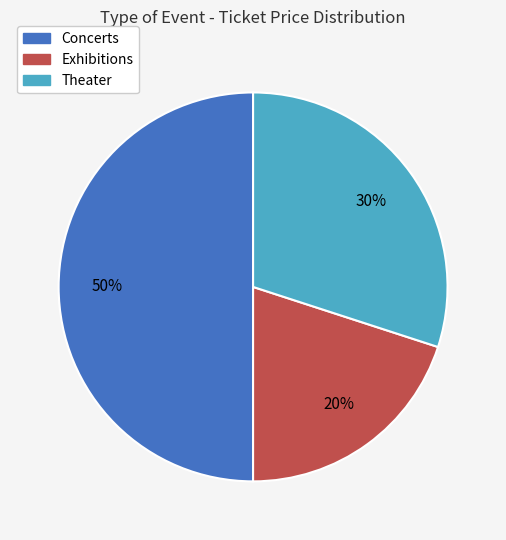

Does Theater account for over 50% of the chart?

No